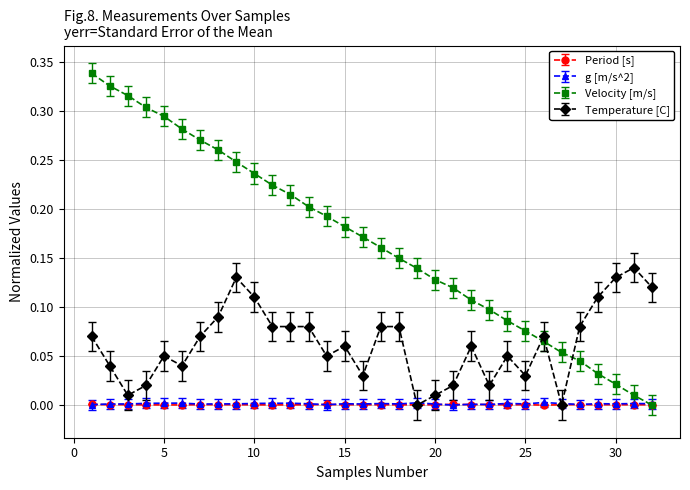

Which series has the largest total across all categories?

Velocity [m/s]